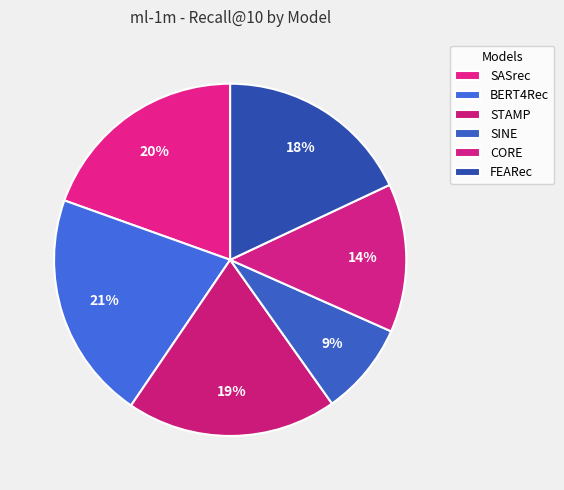

Which slice is the smallest?

SINE